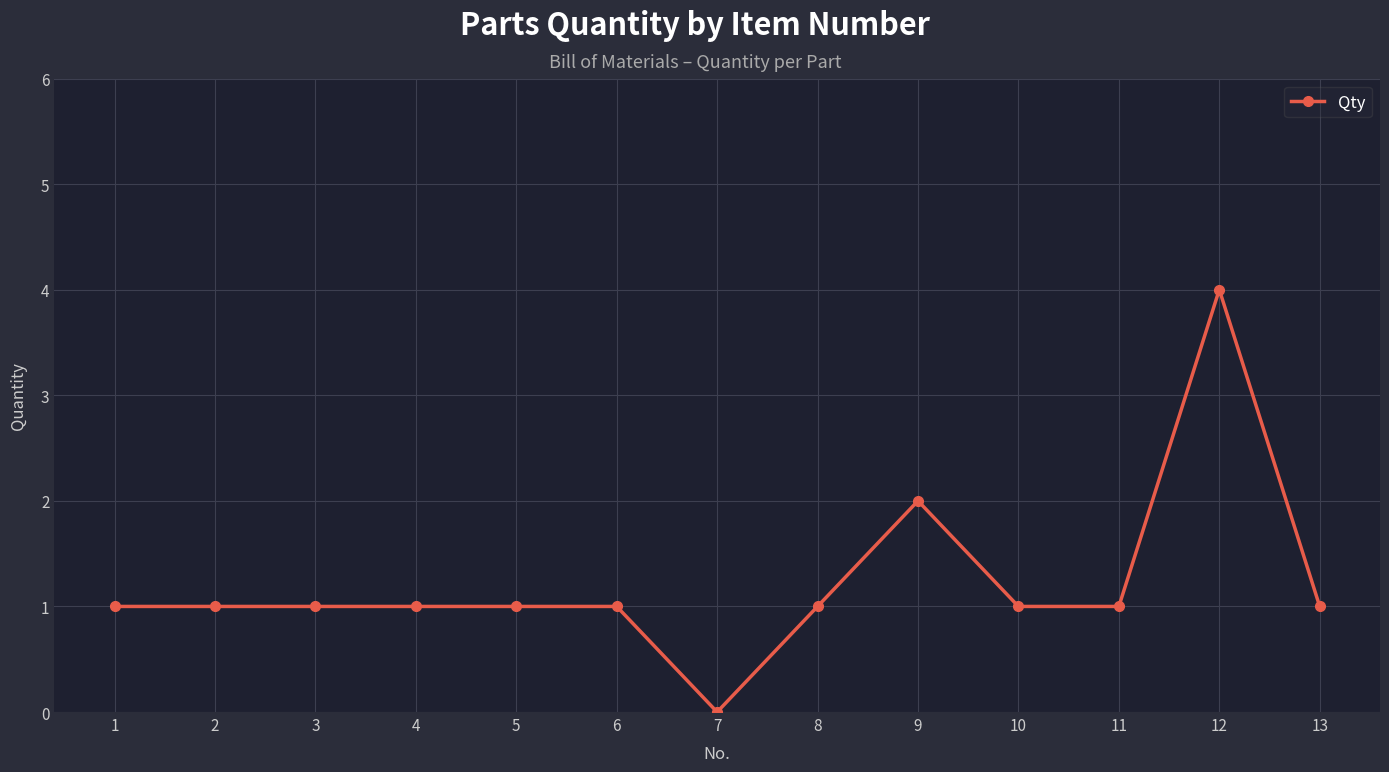

Which category has the lowest value across all series?

7